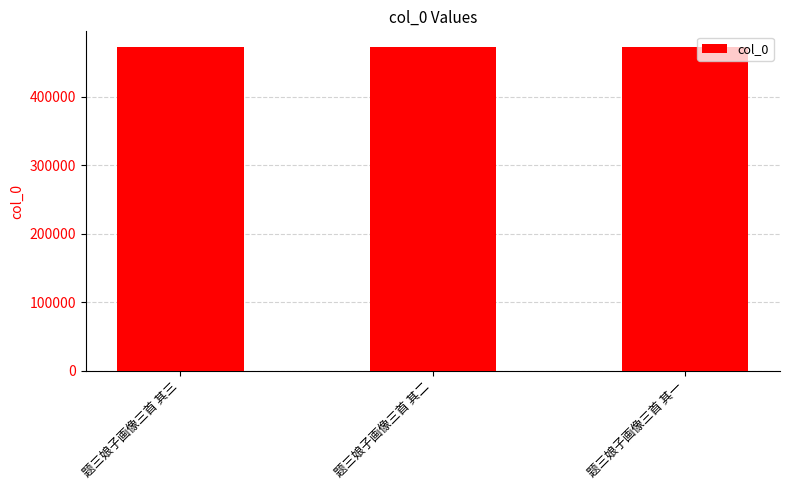

What is the maximum value shown in the chart?

472046